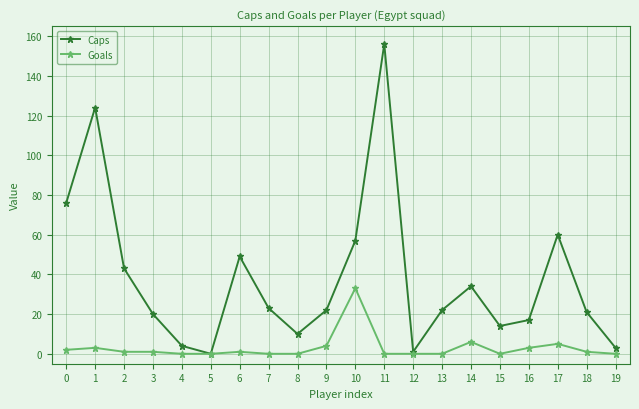

At which category is the sum across all series the highest?

11